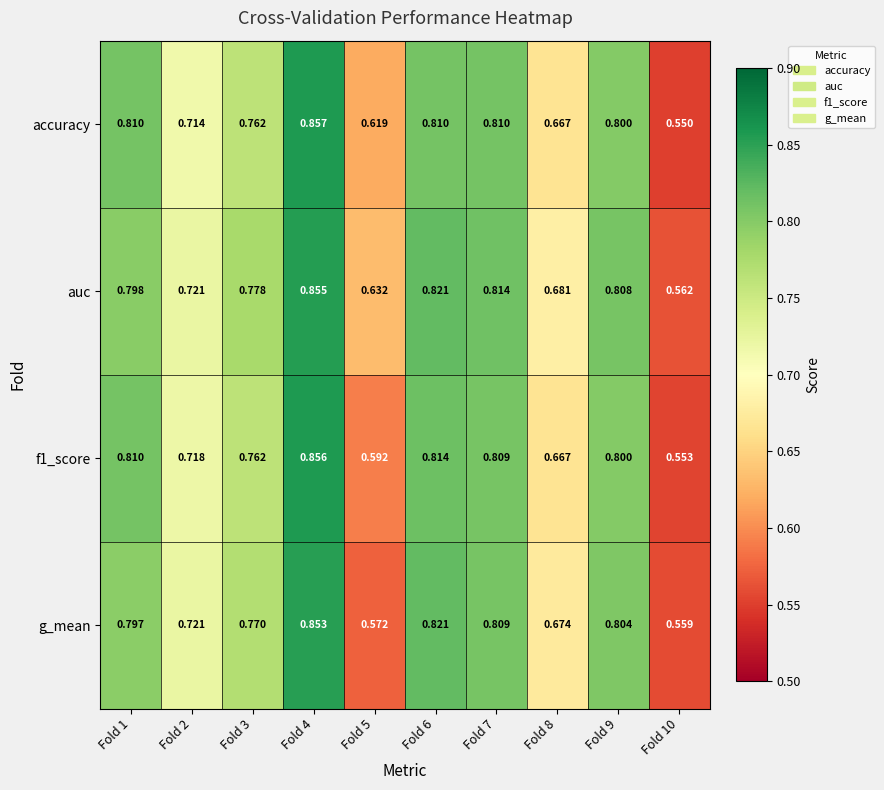

Which series has the largest range (max minus min)?

accuracy